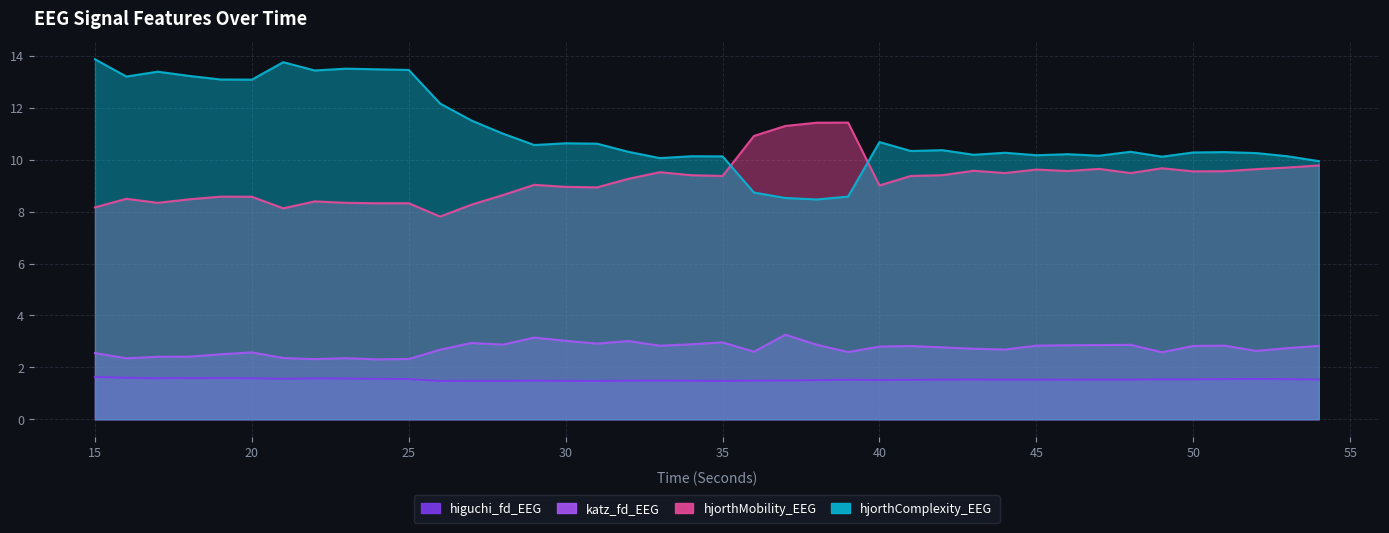

Which label corresponds to the largest value in the chart?

15